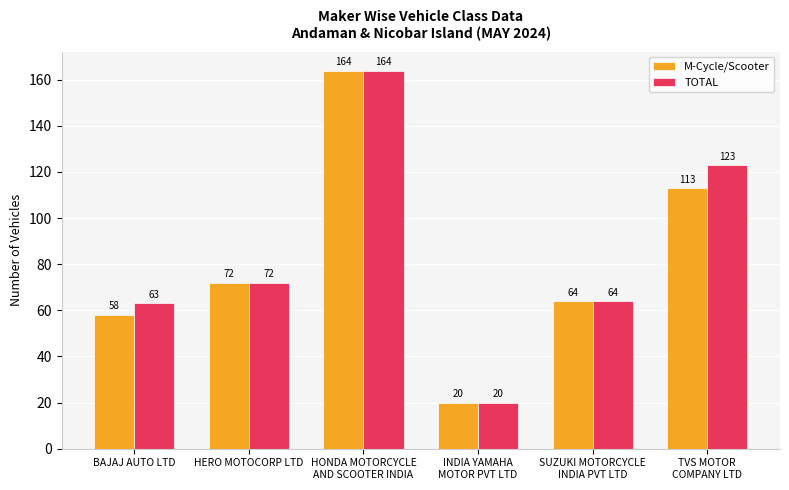

Where is M-Cycle/Scooter nearest to the value 92?

HERO MOTOCORP LTD